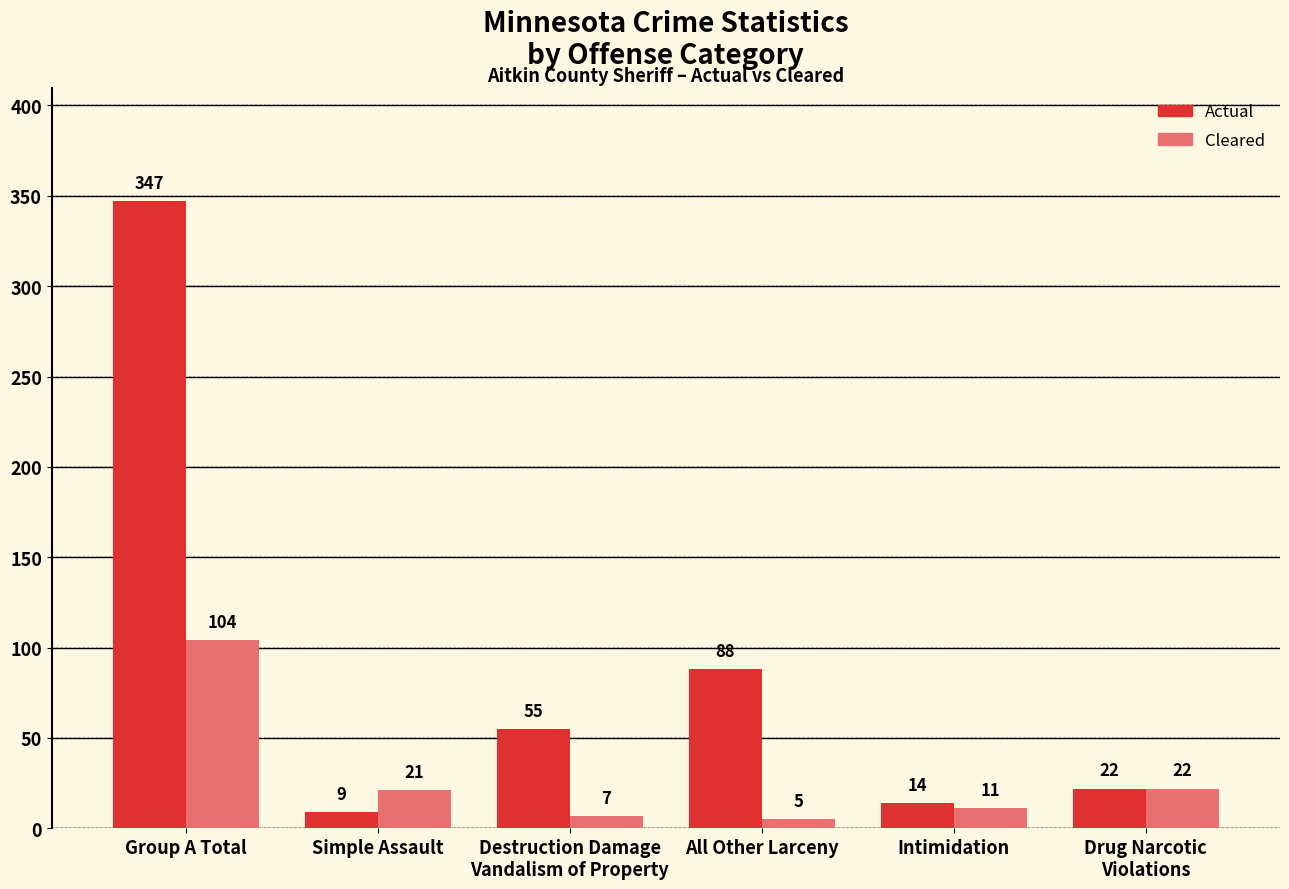

Which category has the lowest value in the Cleared series?

All Other Larceny